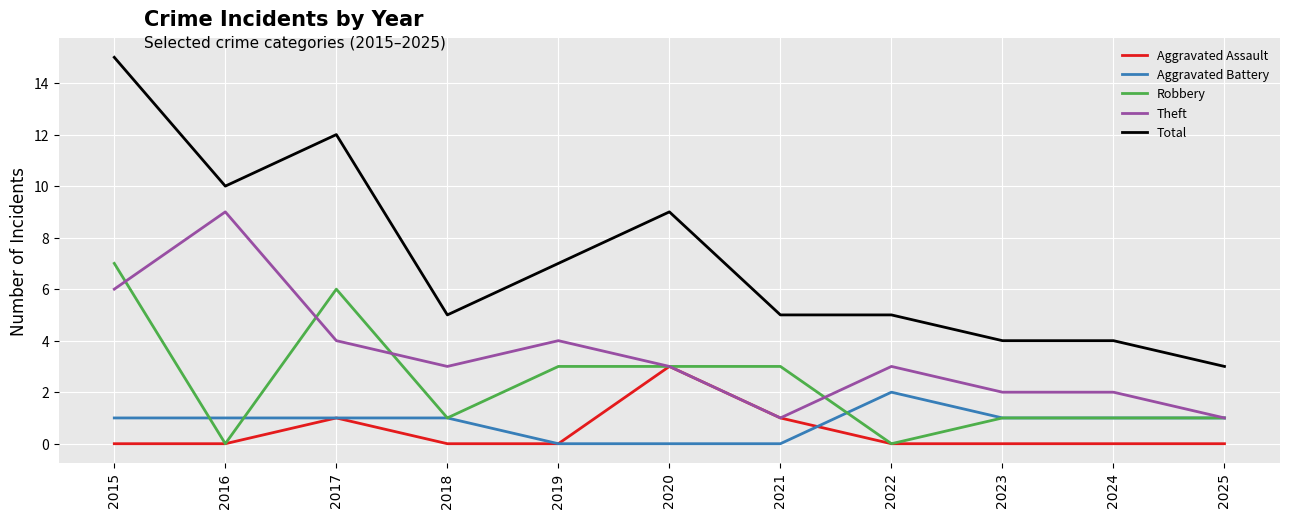

Which series has the widest spread of values?

Total